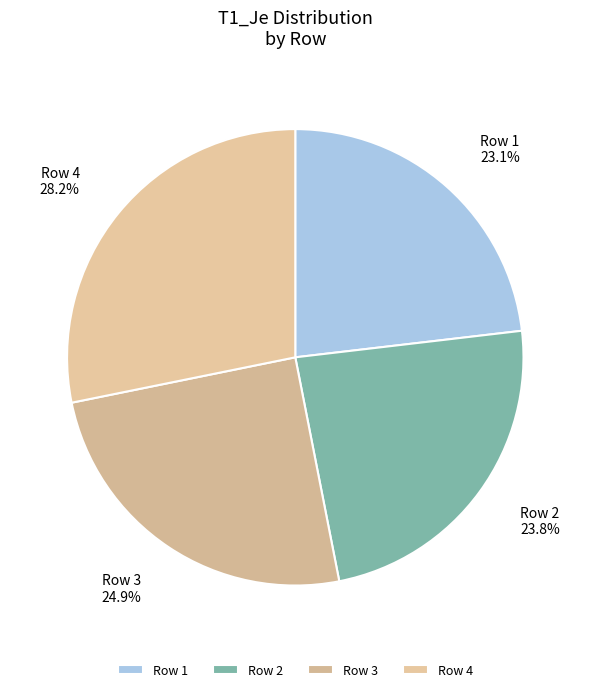

Rank the categories by value from highest to lowest.

Row 4, Row 3, Row 2, Row 1